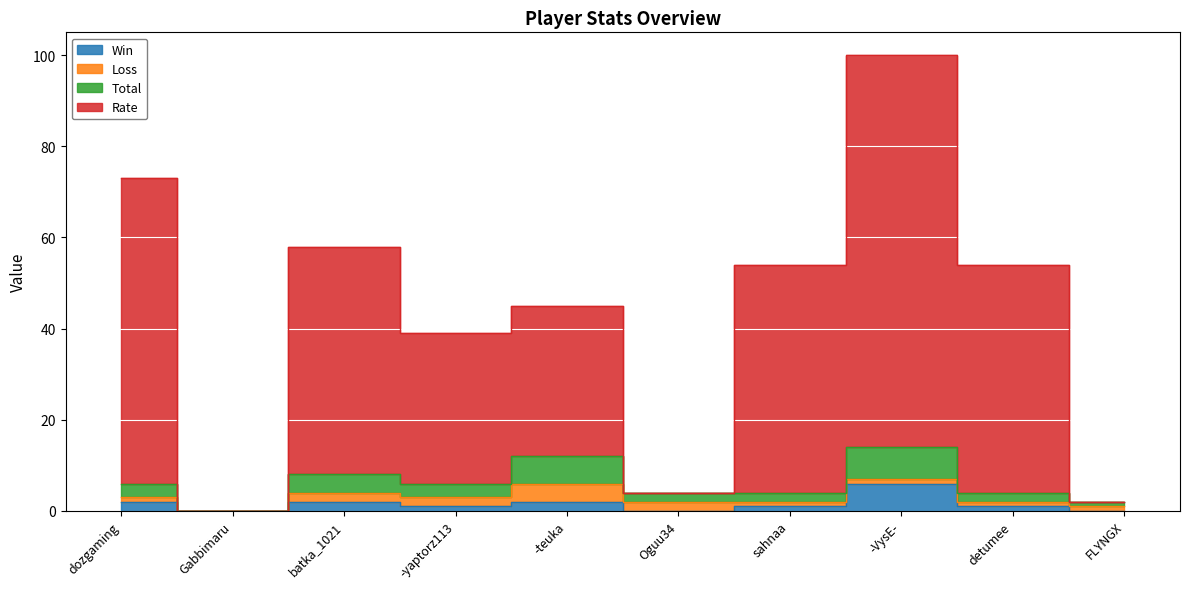

Which series changed the most between Oguu34 and -VysE-?

Rate